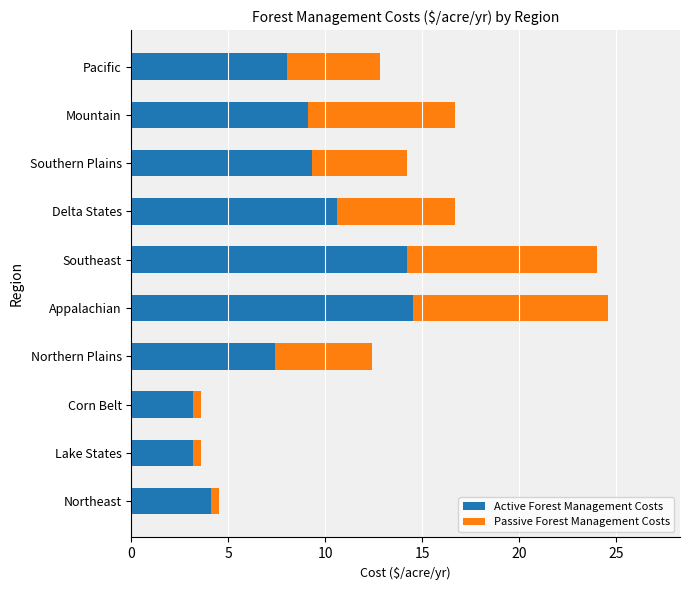

The value of Active Forest Management Costs at Corn Belt is 5.2. True or false?

False